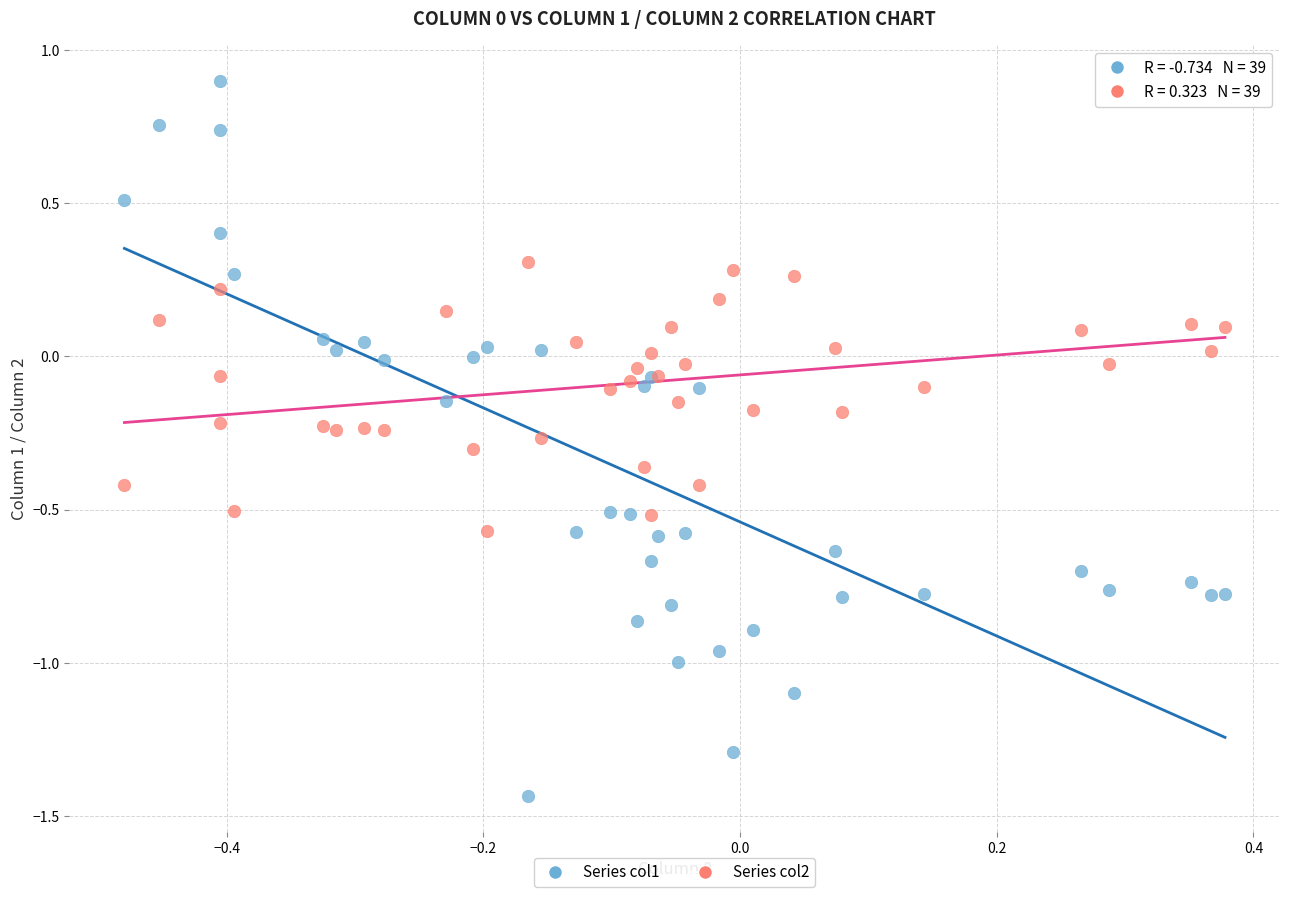

Which series has the widest spread of Y values?

Series col1